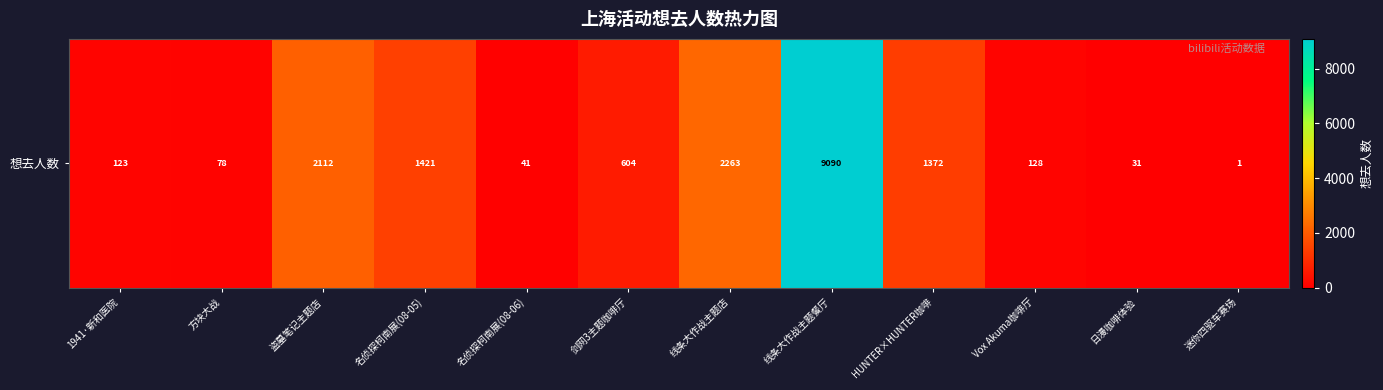

At which category does the chart reach its peak across all series?

线条大作战主题餐厅